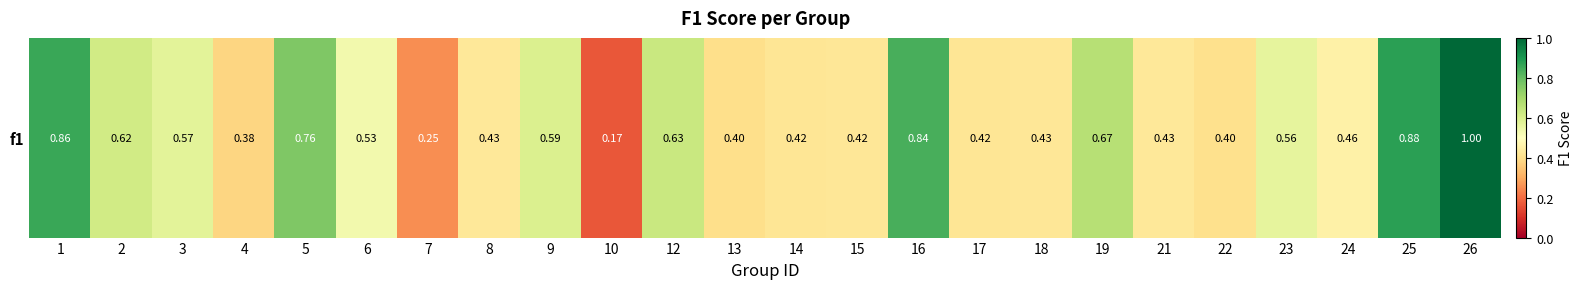

At which label is the value closest to 0?

10